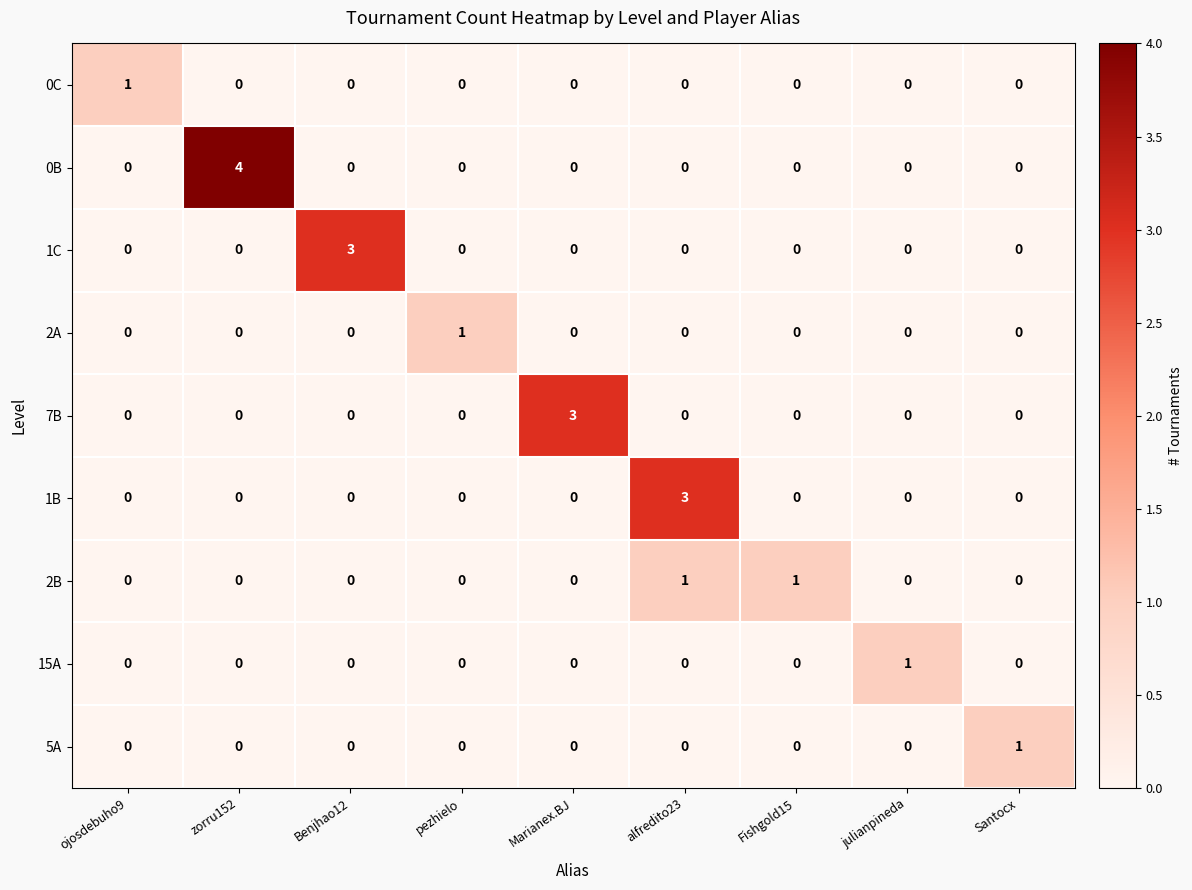

Count the number of data series in this chart.

9